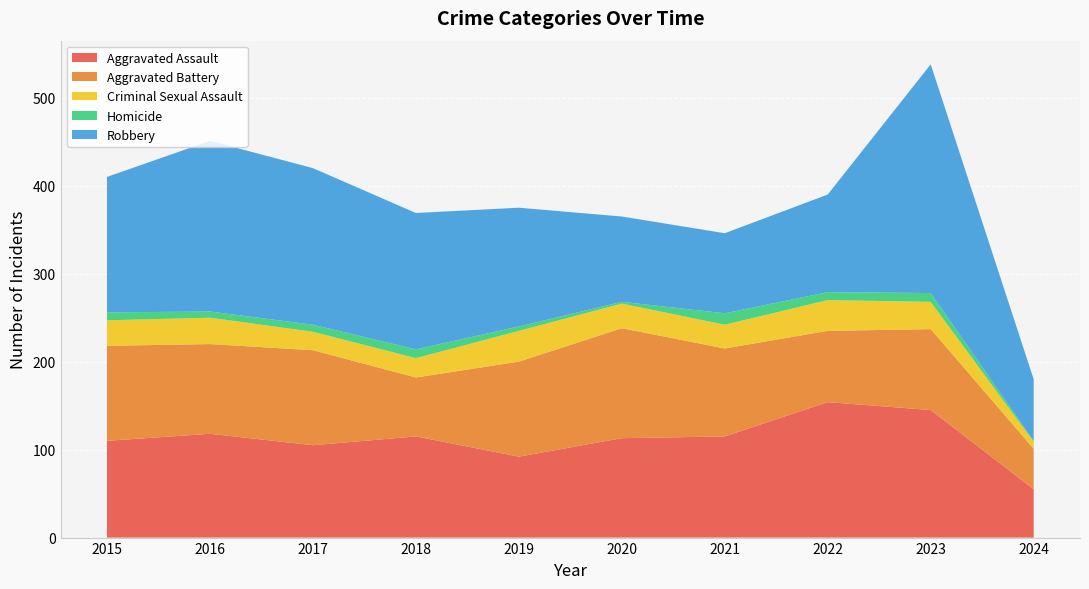

Reading left to right, extract all data points from this chart.

Aggravated Assault: 2015=110	2016=118	2017=105	2018=115	2019=92	2020=113	2021=115	2022=154	2023=145	2024=55
Aggravated Battery: 2015=108	2016=102	2017=108	2018=67	2019=108	2020=125	2021=100	2022=81	2023=92	2024=46
Criminal Sexual Assault: 2015=29	2016=30	2017=21	2018=22	2019=35	2020=28	2021=27	2022=35	2023=31	2024=8
Homicide: 2015=9	2016=7	2017=8	2018=10	2019=5	2020=2	2021=13	2022=9	2023=10	2024=1
Robbery: 2015=154	2016=194	2017=178	2018=155	2019=135	2020=97	2021=91	2022=111	2023=260	2024=70